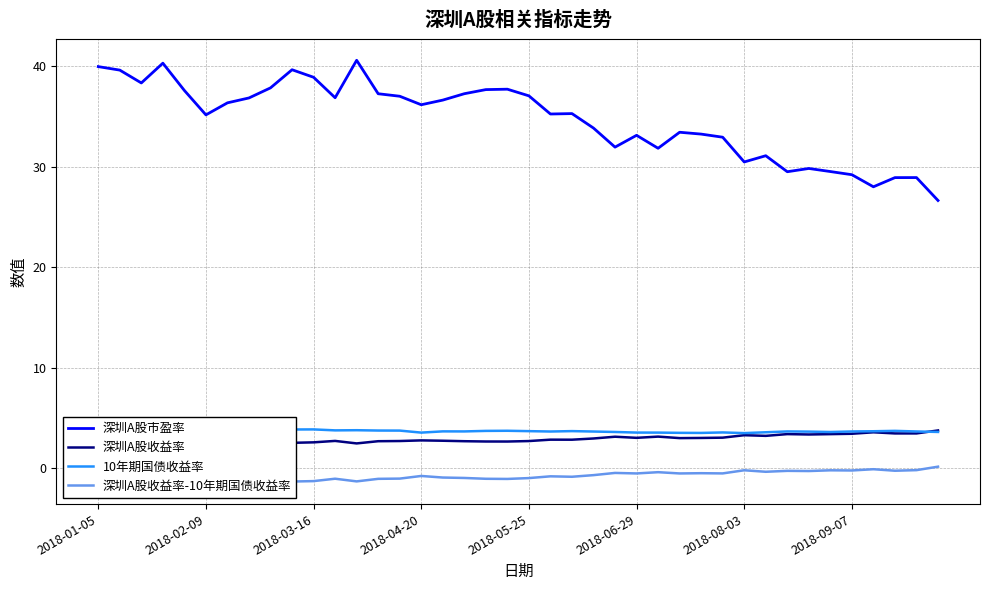

What are all the series names shown in the legend?

深圳A股市盈率, 深圳A股收益率, 10年期国债收益率, 深圳A股收益率-10年期国债收益率